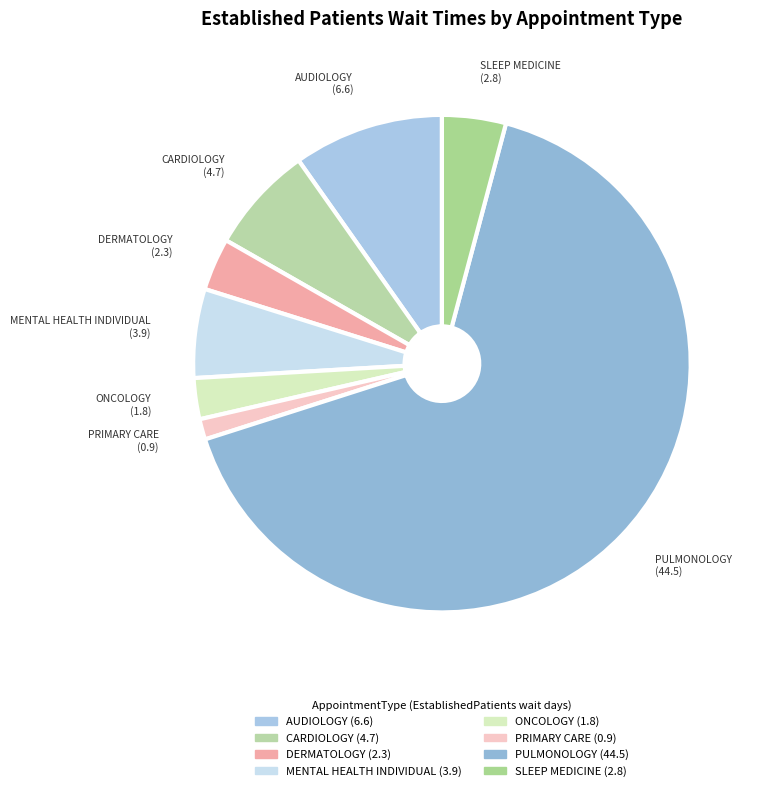

How many segments does this pie chart have?

8